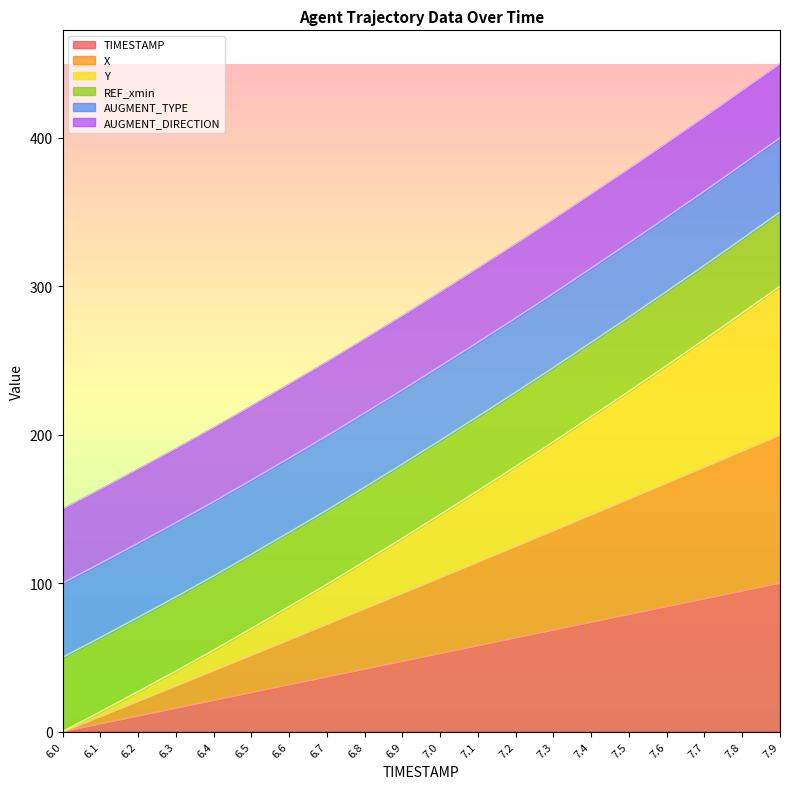

Does the chart have visible grid lines?

No